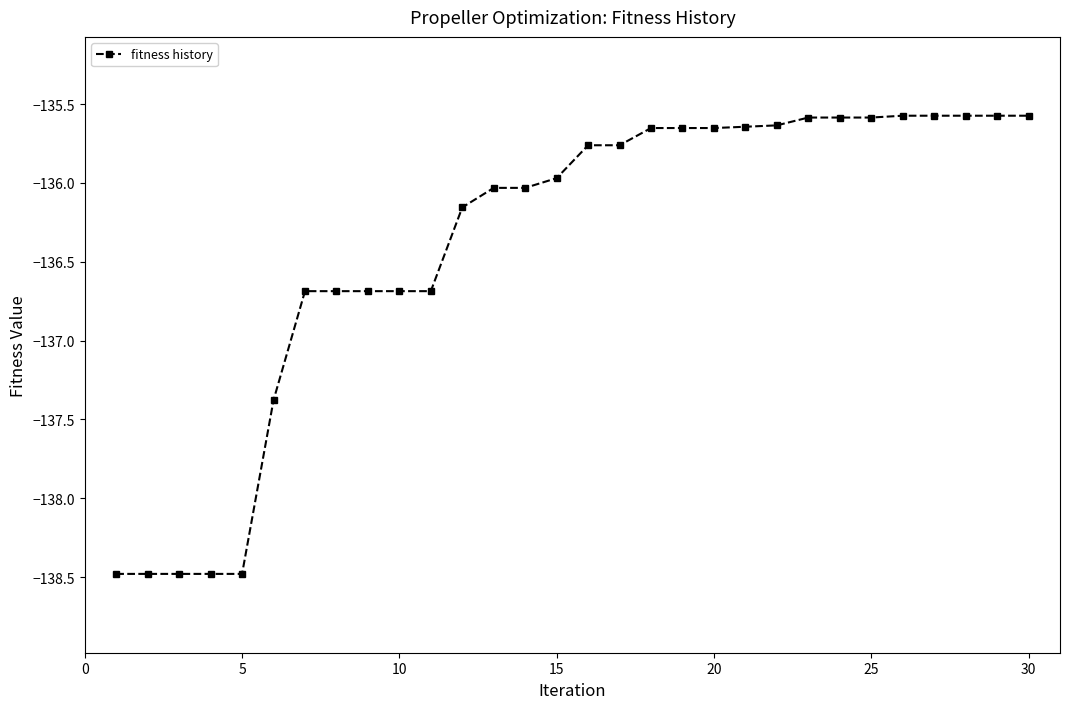

What is the minimum value shown in the chart?

-138.5